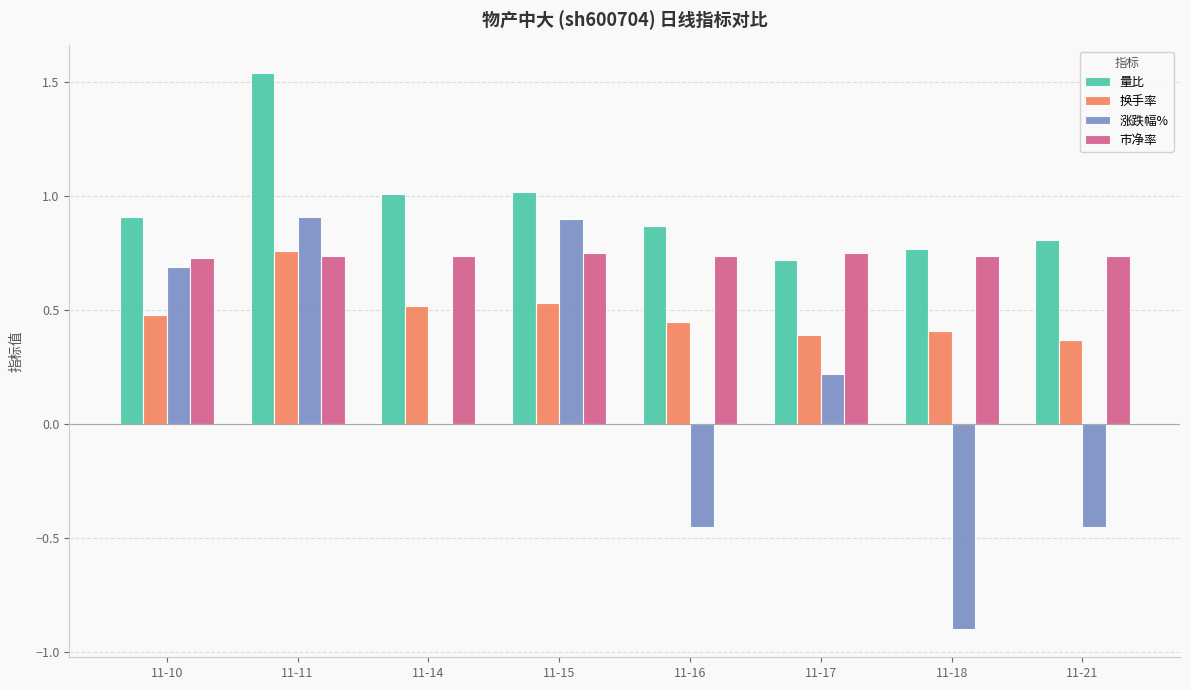

At which category does the chart reach its peak across all series?

11-11